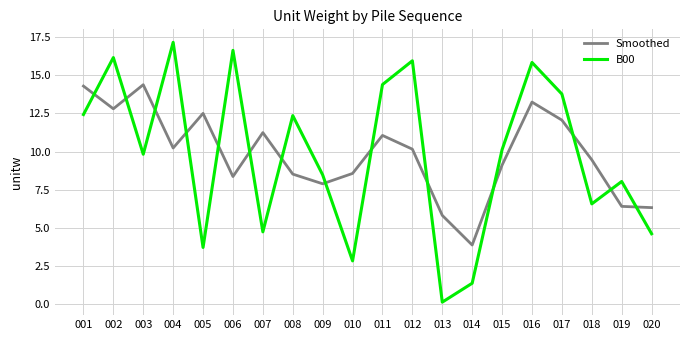

True or false: B00 has more than 0 points higher than both neighbors.

True